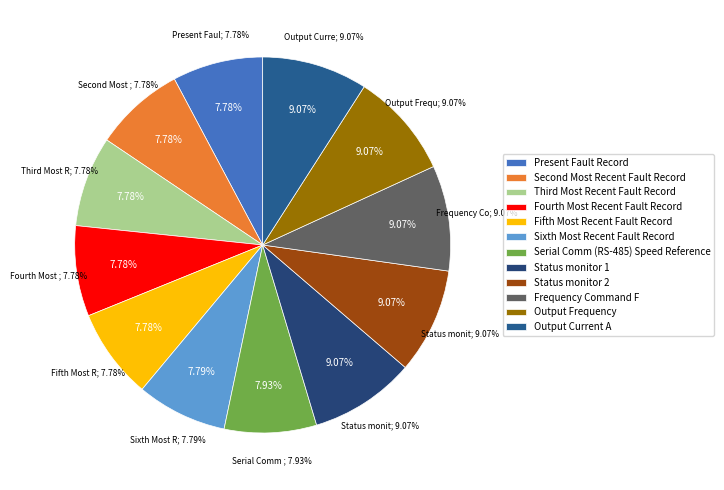

What is the largest slice in the pie chart?

Output Current A